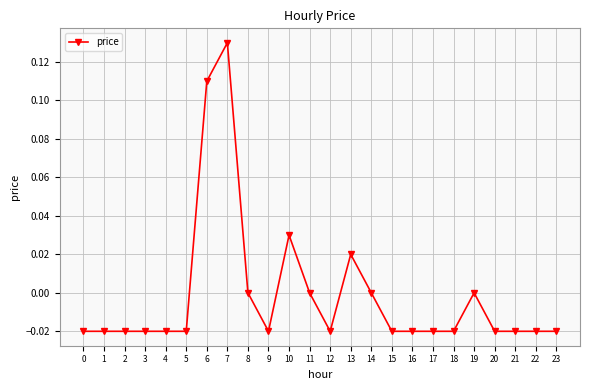

True or false: the data shows -0.0 at 4.

True